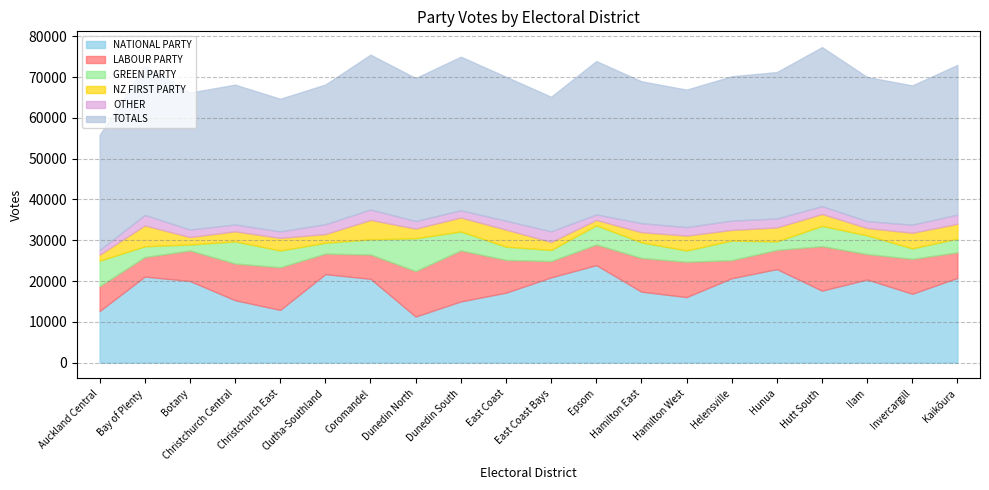

How many series are shown in this chart?

6